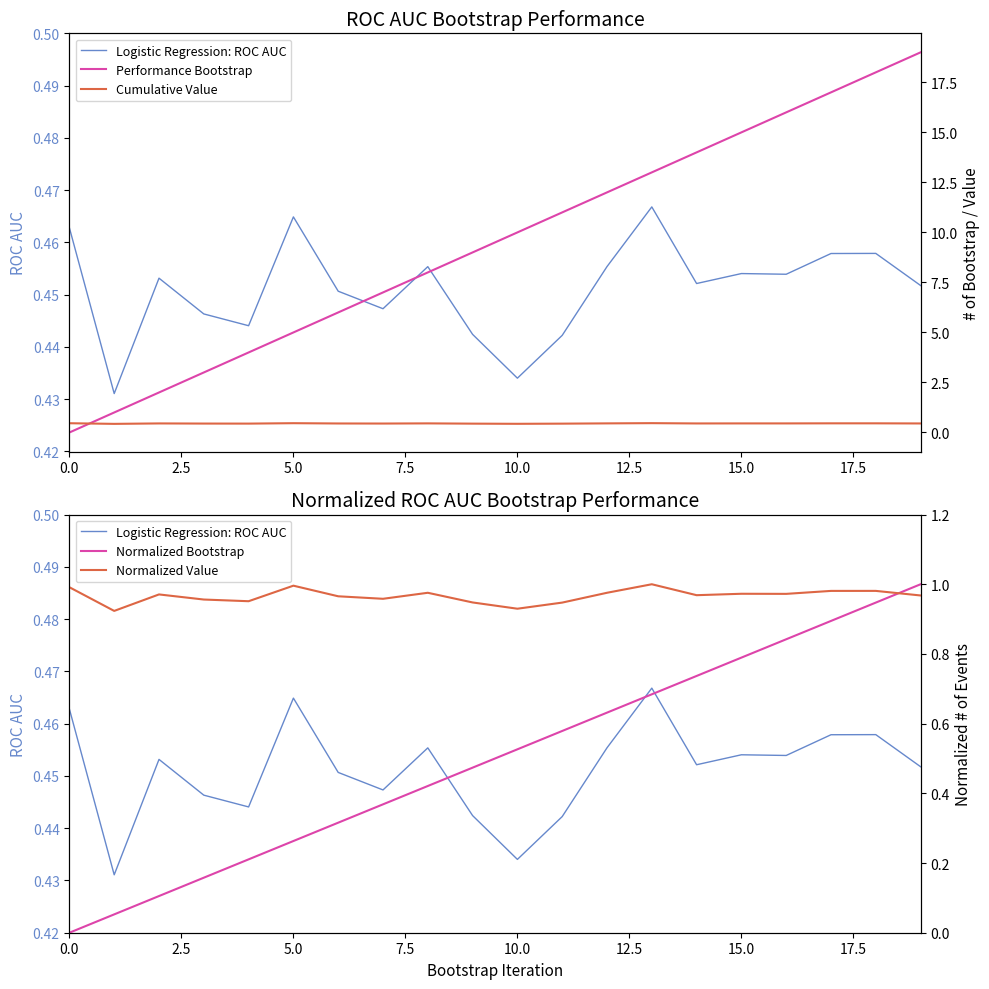

How many times do Performance Bootstrap and Cumulative Value cross each other?

1